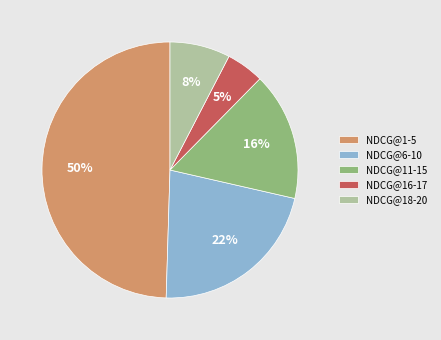

Is there any slice that represents more than half of the pie?

No